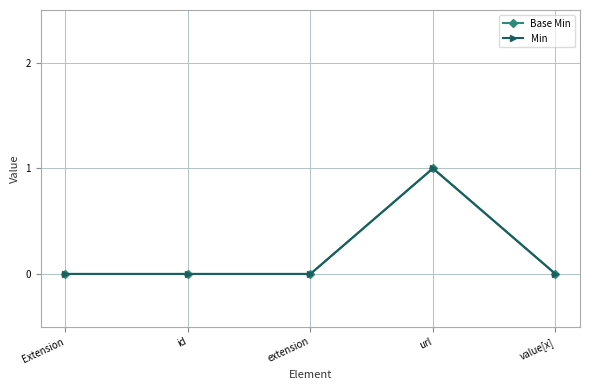

True or false: Min has more than 0 points higher than both neighbors.

True